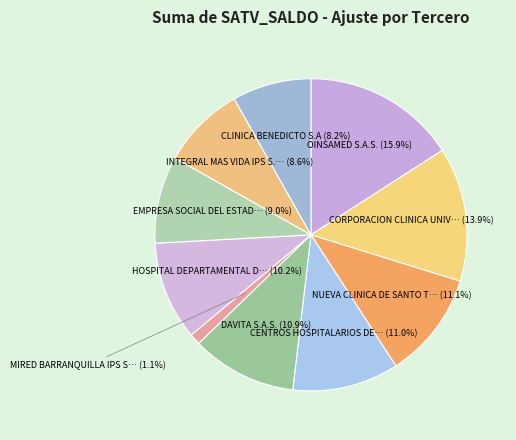

How many segments does this pie chart have?

10